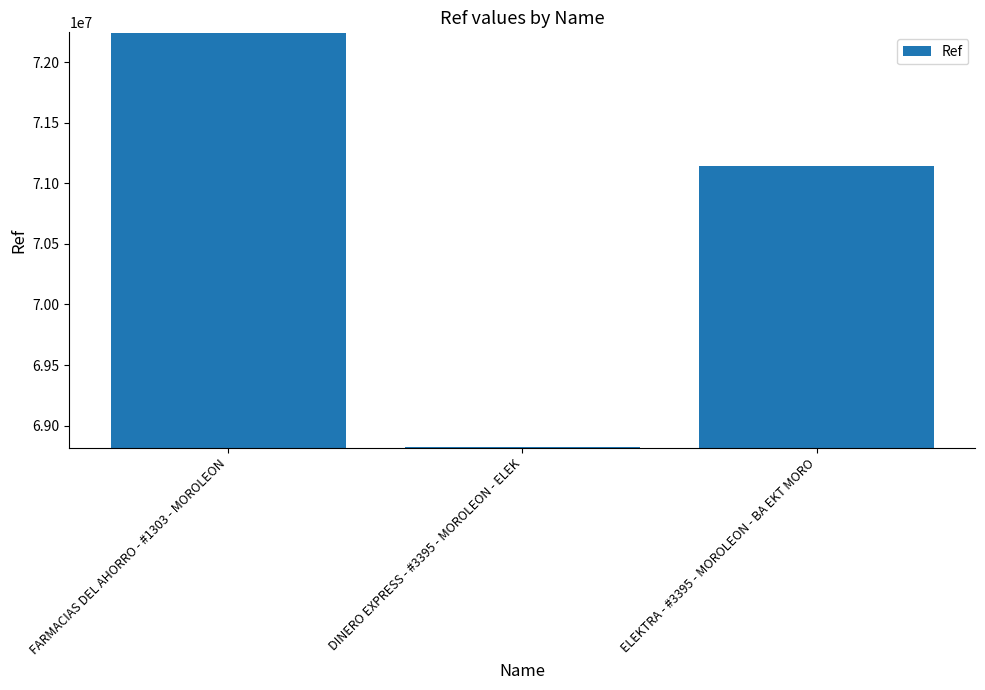

What is the greatest value displayed?

72237801